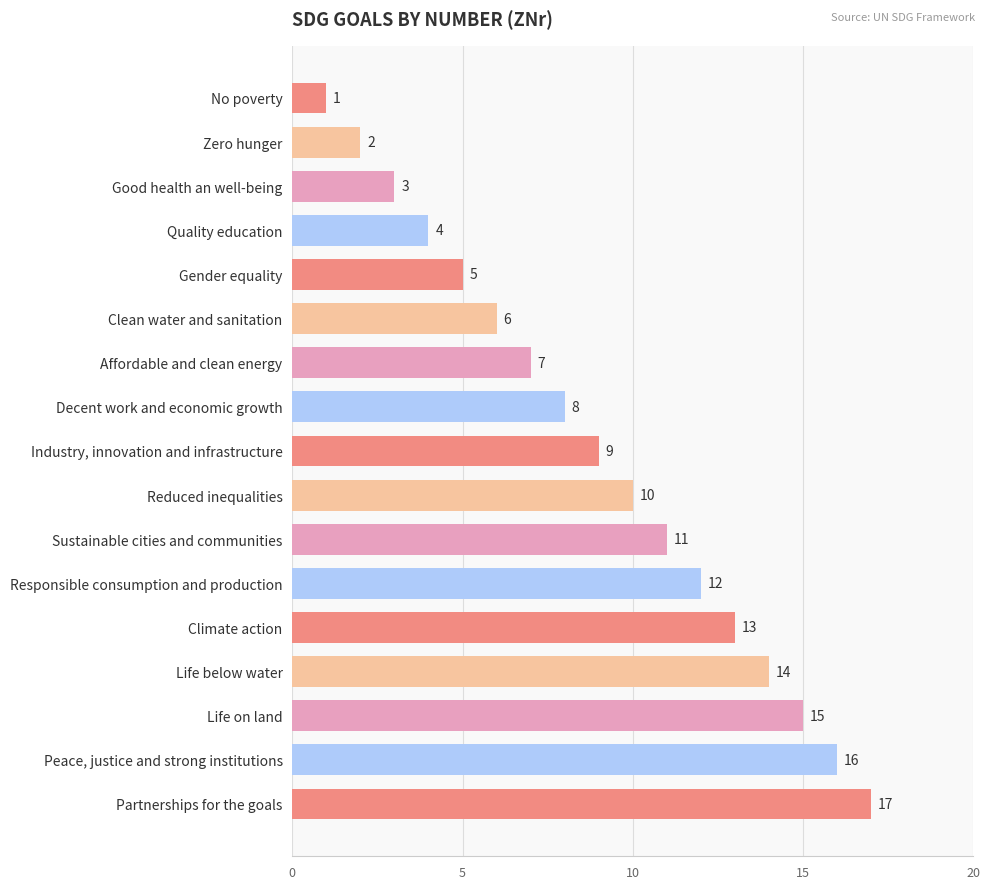

The chart shows a value of 8 at Partnerships for the goals. True or false?

False